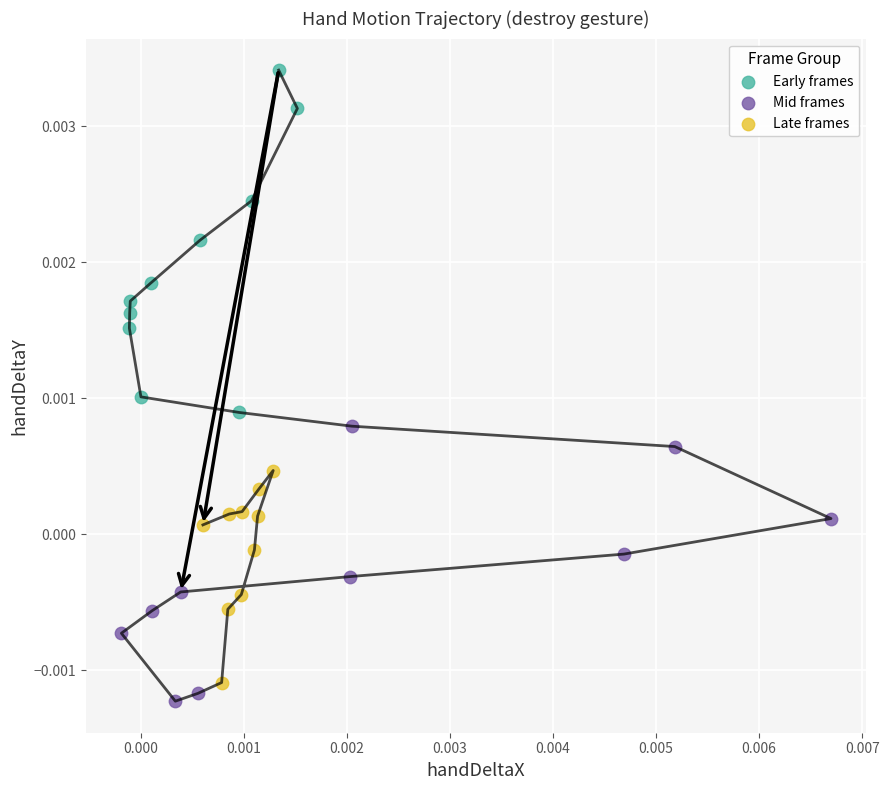

Which series contains the lowest Y value?

Mid frames